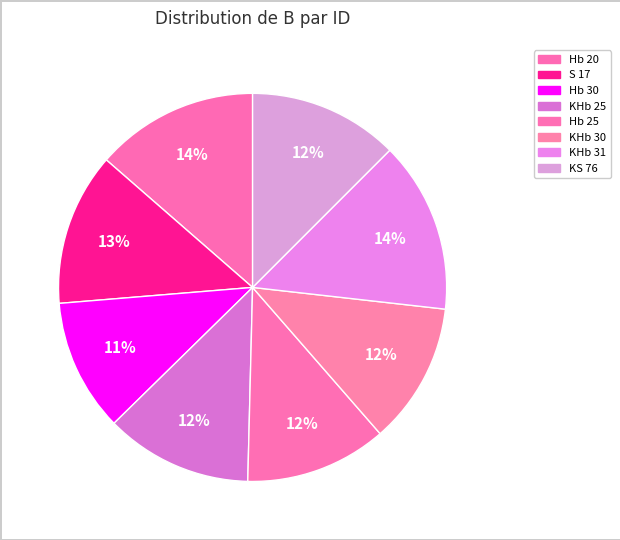

Count the number of slices in the pie.

8